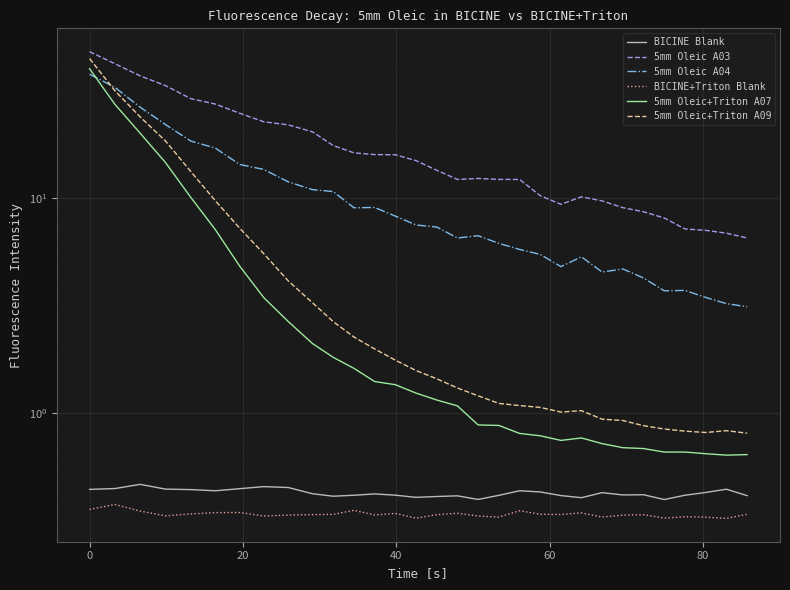

What is the value of the BICINE+Triton Blank point at the 26th from the left?

0.3